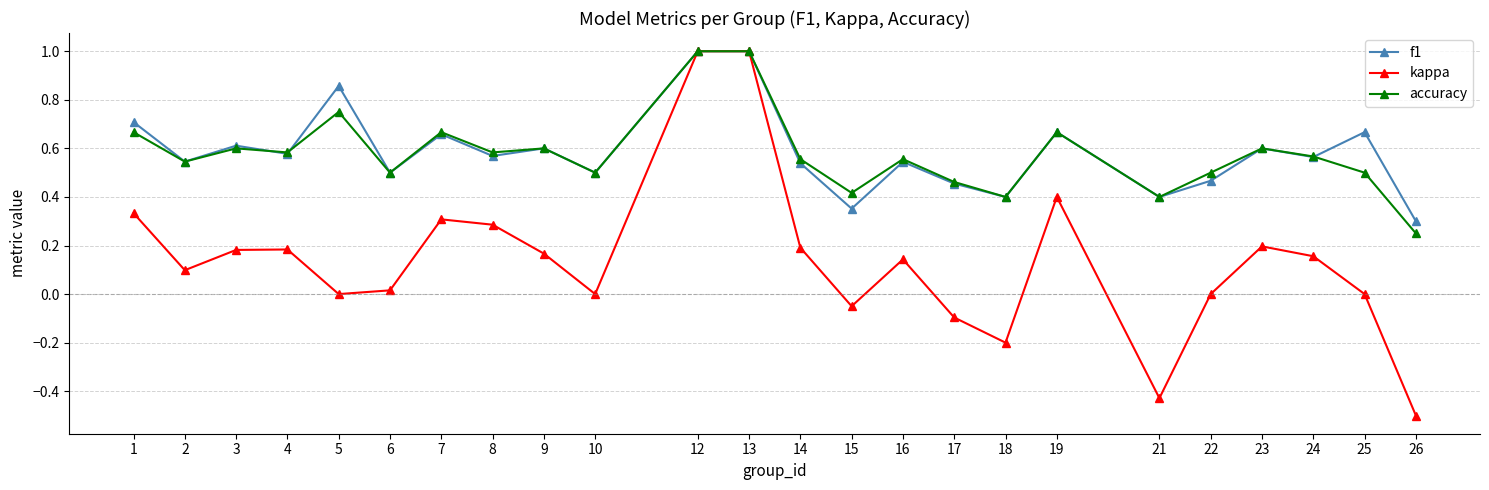

Count the number of data series in this chart.

3